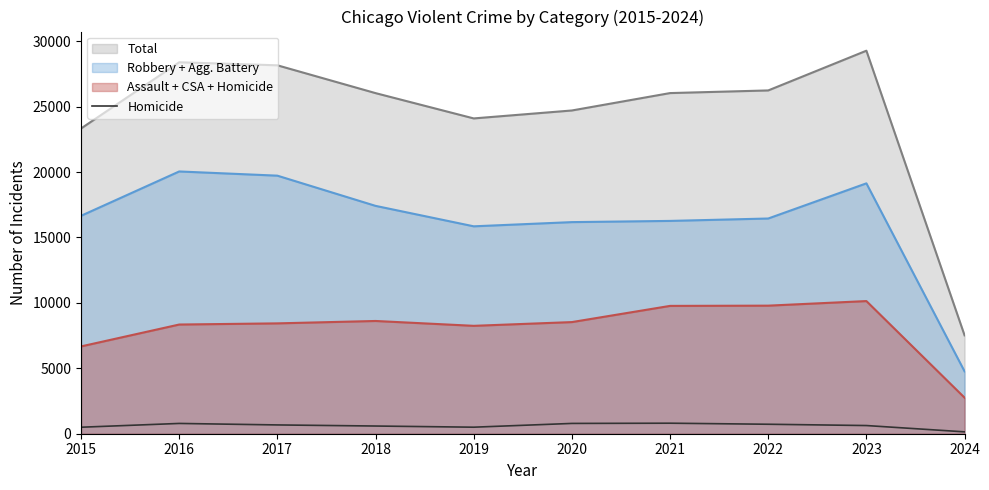

Read the value at 2017, to the nearest 100.

700